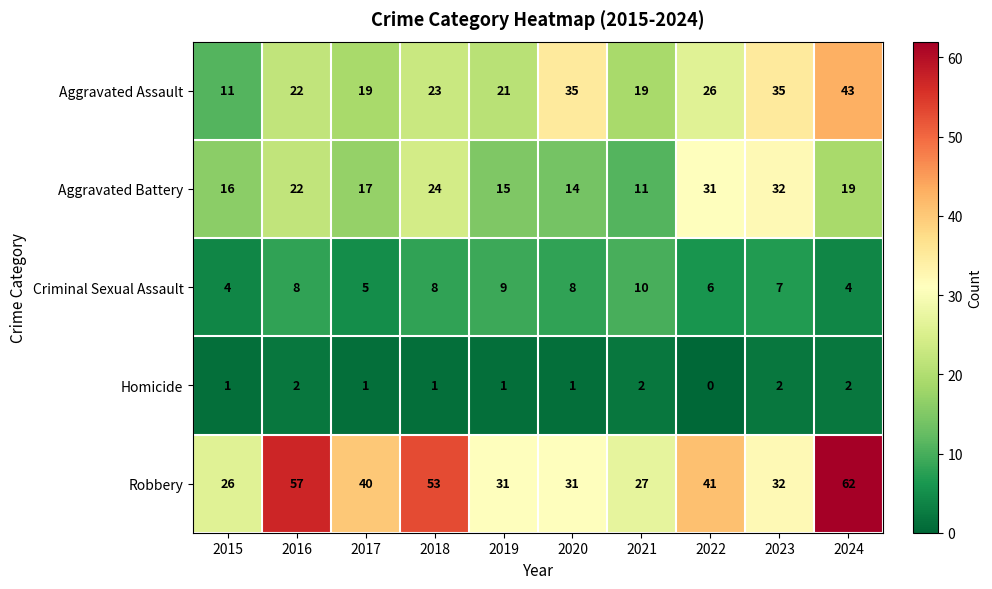

Is it true that Homicide equals 0 at 2023?

False